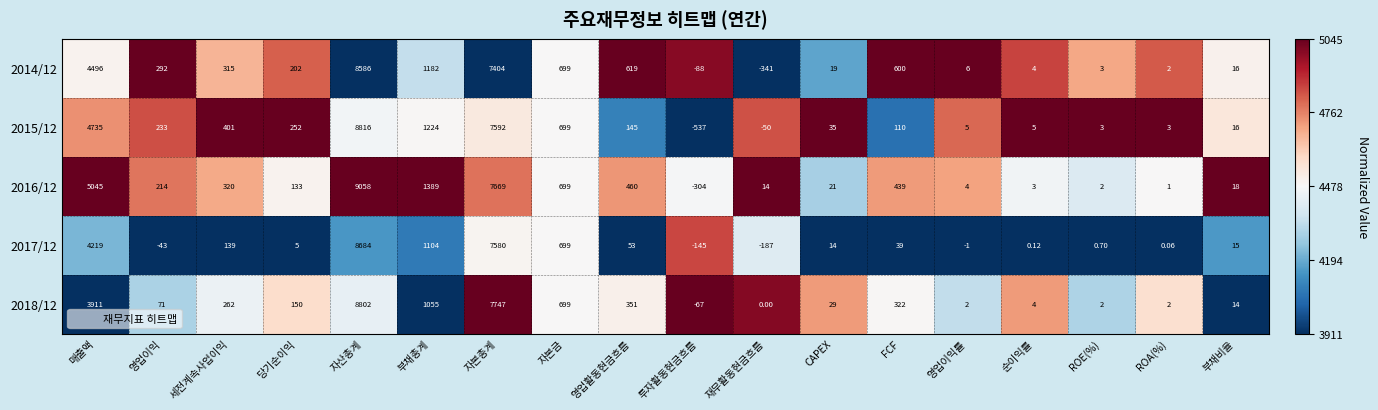

At which label does 2015/12 first exceed 145?

매출액